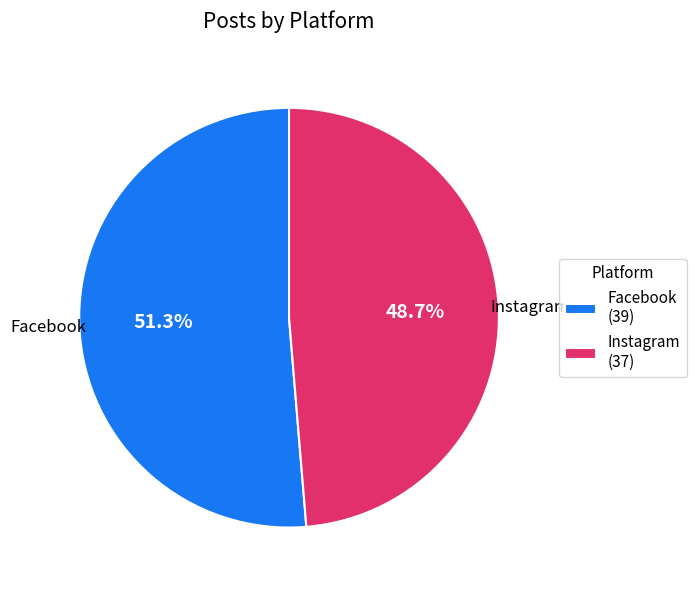

True or false: Instagram accounts for 49% of the total.

True